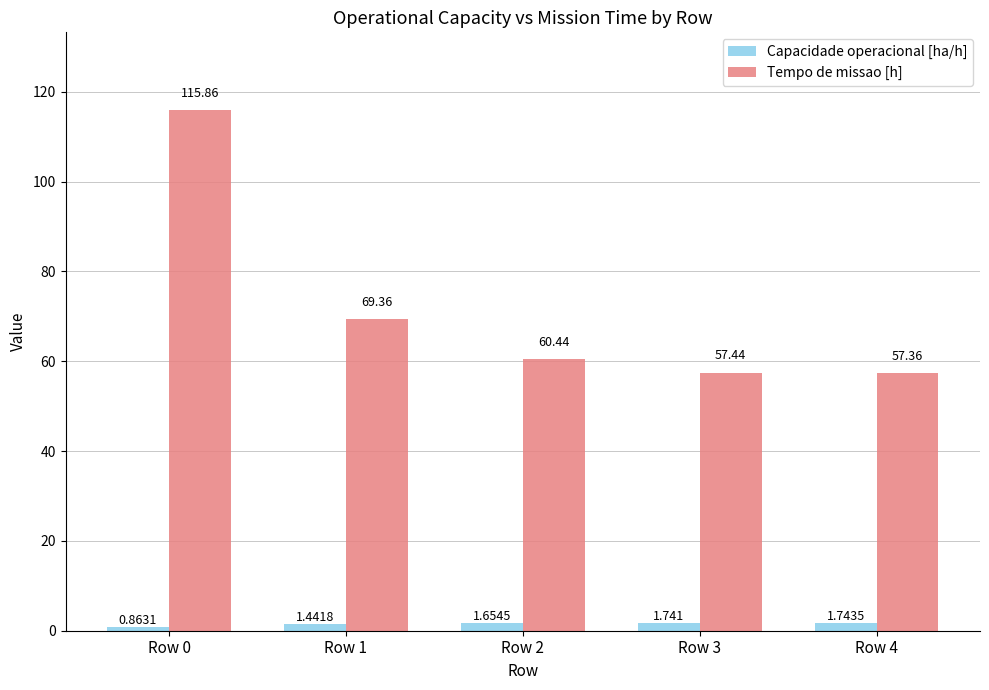

What is the maximum value for Tempo de missao [h]?

115.9